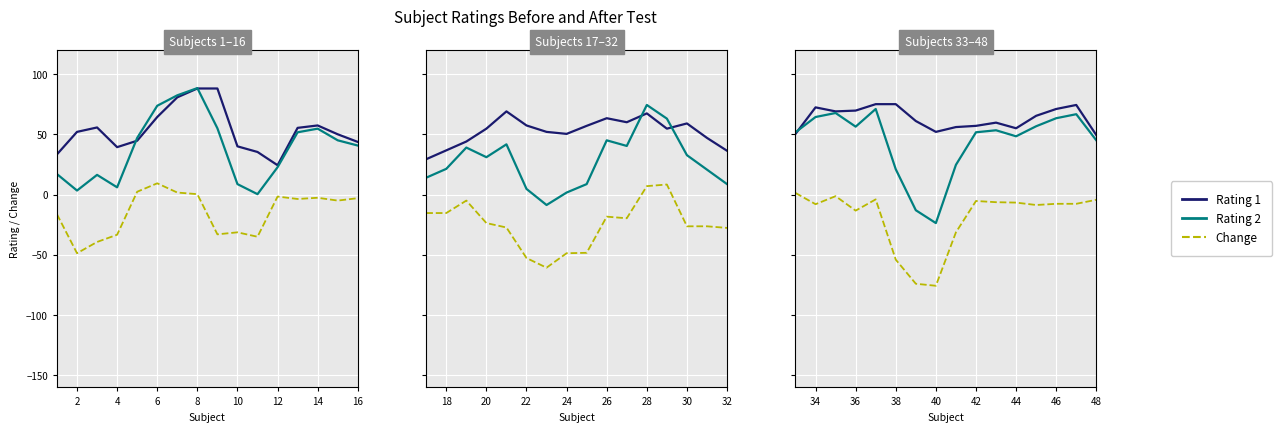

Does the chart display data point markers on the line(s)?

No